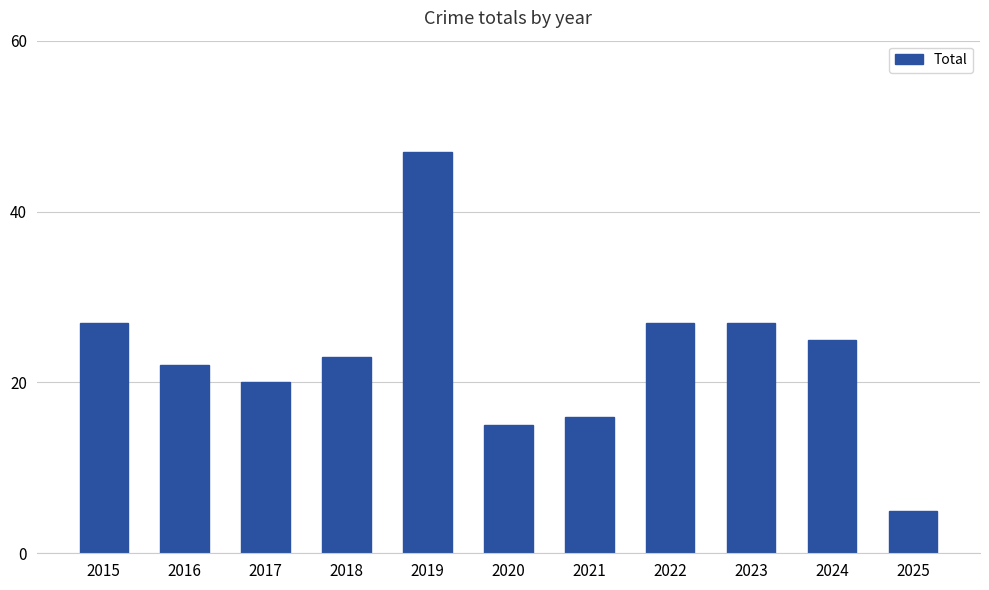

Between 2019 and 2025, which is larger?

2019